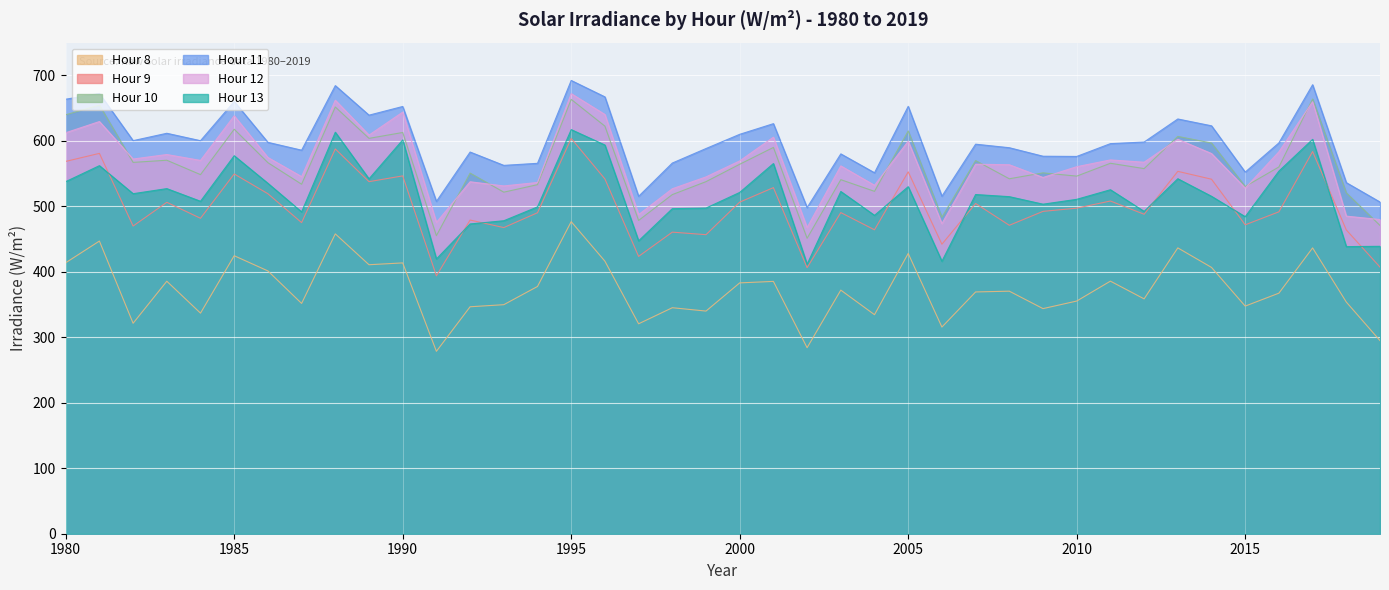

Reading left to right, transcribe all the data shown in this chart.

Hour 8: 413.8	447.0	321.4	385.6	336.9	424.6	401.4	351.7	458.0	410.8	413.6	278.6	346.6	349.8	377.6	476.6	416.3	320.6	345.2	340.1	383.1	385.4	284.1	372.1	334.5	428.1	315.6	369.3	370.4	343.8	355.4	385.8	358.7	436.6	406.7	347.6	367.4	436.5	353.8	294.9
Hour 9: 568.6	580.9	469.9	506.2	481.8	549.5	519.3	475.1	587.7	537.7	546.5	393.9	479.1	467.6	490.2	603.7	541.9	423.6	460.6	456.7	506.5	528.6	406.3	490.5	464.2	552.7	442.2	504.4	471.1	492.3	497.2	508.2	487.9	553.5	541.4	471.8	491.7	583.7	464.0	407.2
Hour 10: 639.8	654.6	567.1	570.4	548.5	617.8	566.7	533.8	651.8	603.8	612.8	455.2	550.8	521.7	533.1	663.4	622.5	478.5	517.9	537.7	564.3	590.0	451.2	540.7	522.9	615.1	483.3	569.9	542.1	551.2	546.2	565.8	557.7	606.8	596.7	530.3	560.2	664.0	520.6	470.8
Hour 11: 663.6	672.4	600.3	611.6	600.3	660.2	597.8	585.8	684.4	639.3	652.5	507.6	582.9	562.6	565.7	692.3	667.2	515.3	566.1	588.3	610.0	626.3	498.1	580.1	551.3	652.7	515.5	595.0	589.6	576.6	576.2	595.8	598.2	633.4	623.0	552.3	596.9	685.8	536.2	506.6
Hour 12: 612.4	629.5	572.3	579.2	570.2	638.3	574.6	545.4	662.1	608.8	643.9	475.4	537.5	531.2	536.5	672.1	640.3	487.4	526.9	545.0	569.4	605.7	467.6	561.8	532.1	599.5	473.6	564.4	563.5	544.1	560.6	570.9	567.4	602.5	580.6	527.9	583.3	659.8	485.0	479.8
Hour 13: 537.7	562.1	519.3	527.1	507.7	577.3	535.2	491.5	613.2	542.0	601.5	419.6	473.1	478.0	499.2	617.2	593.7	447.3	496.5	497.4	521.3	565.3	411.5	522.7	486.2	530.0	416.1	518.1	514.8	503.3	510.7	525.4	492.3	542.2	515.3	484.2	553.8	602.3	438.5	439.0